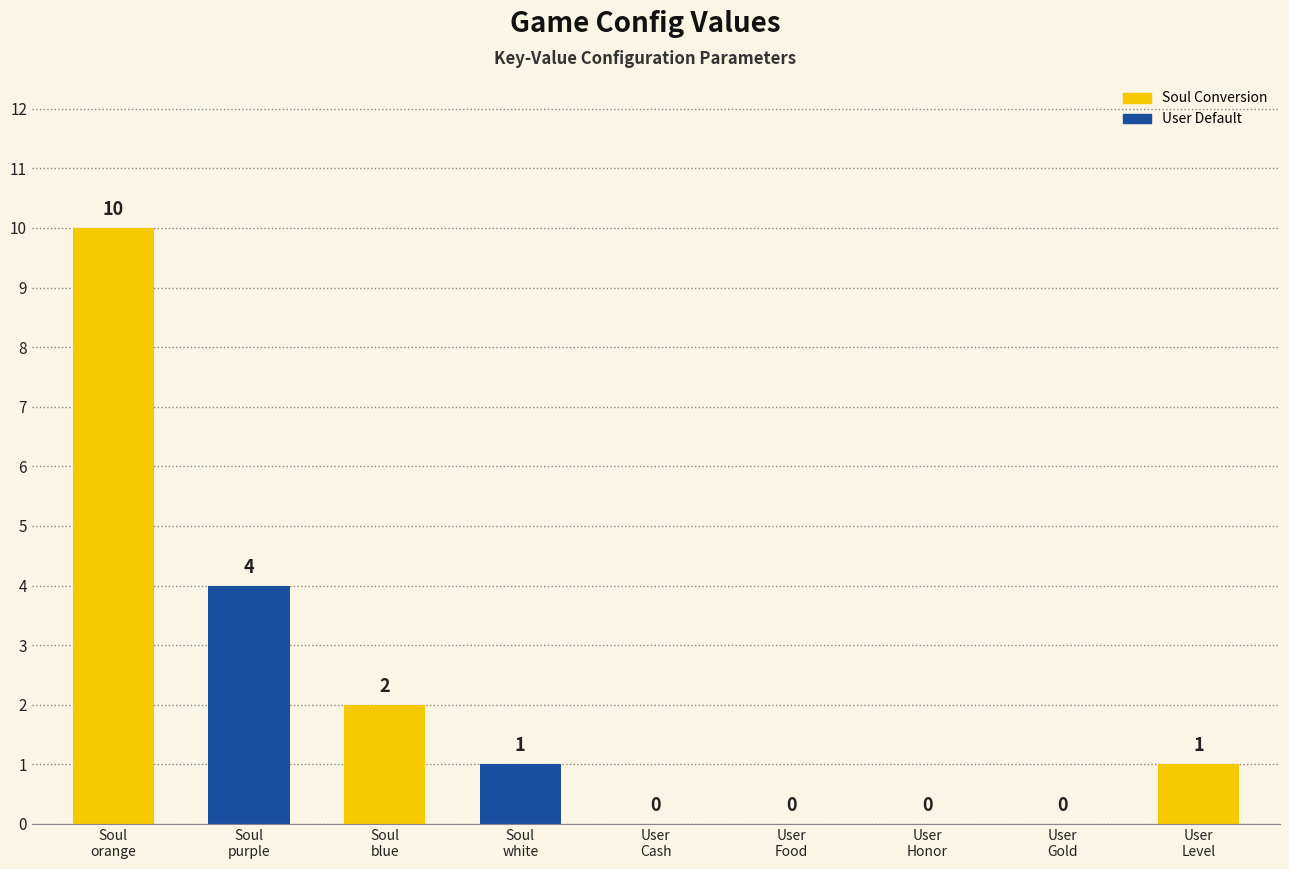

Count the number of data series in this chart.

1